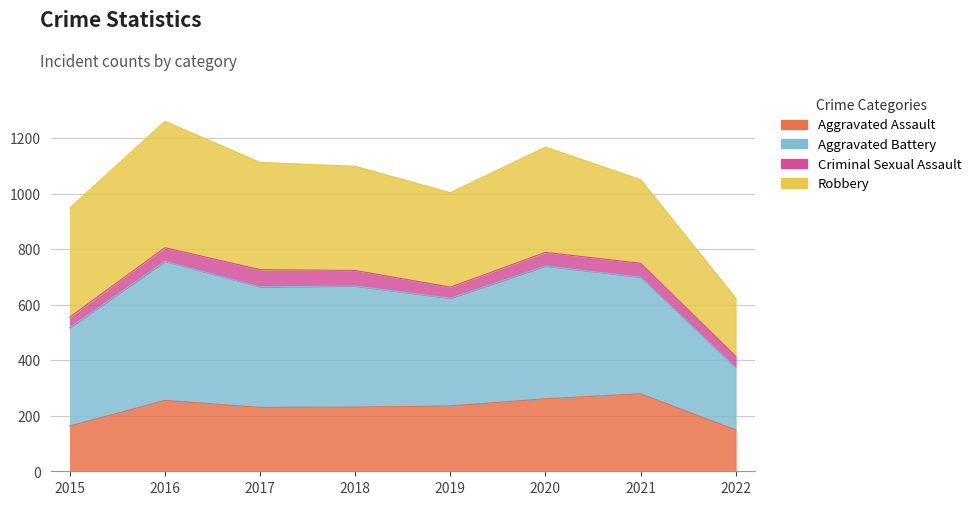

True or false: Aggravated Assault and Aggravated Battery intersect in this chart.

False